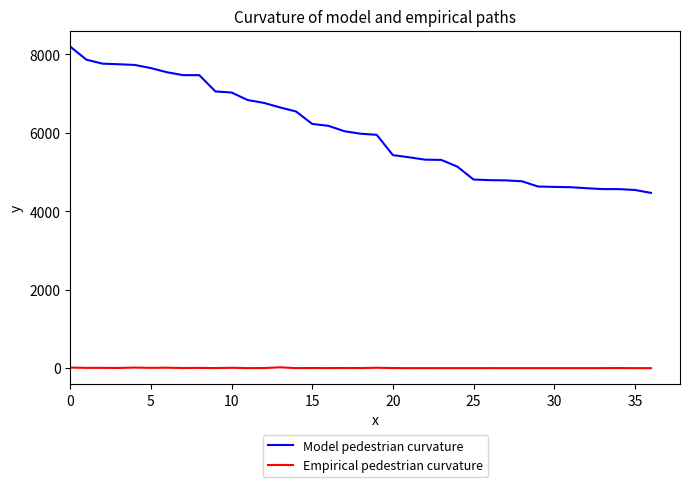

Does the chart have visible grid lines?

No